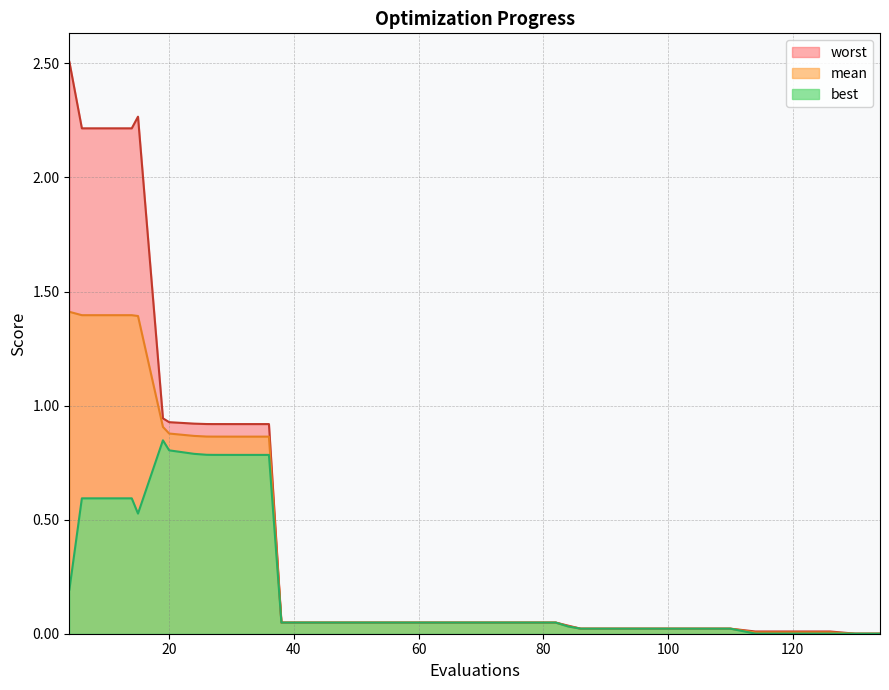

In worst, how many points are higher than both neighbors (excluding endpoints)?

1